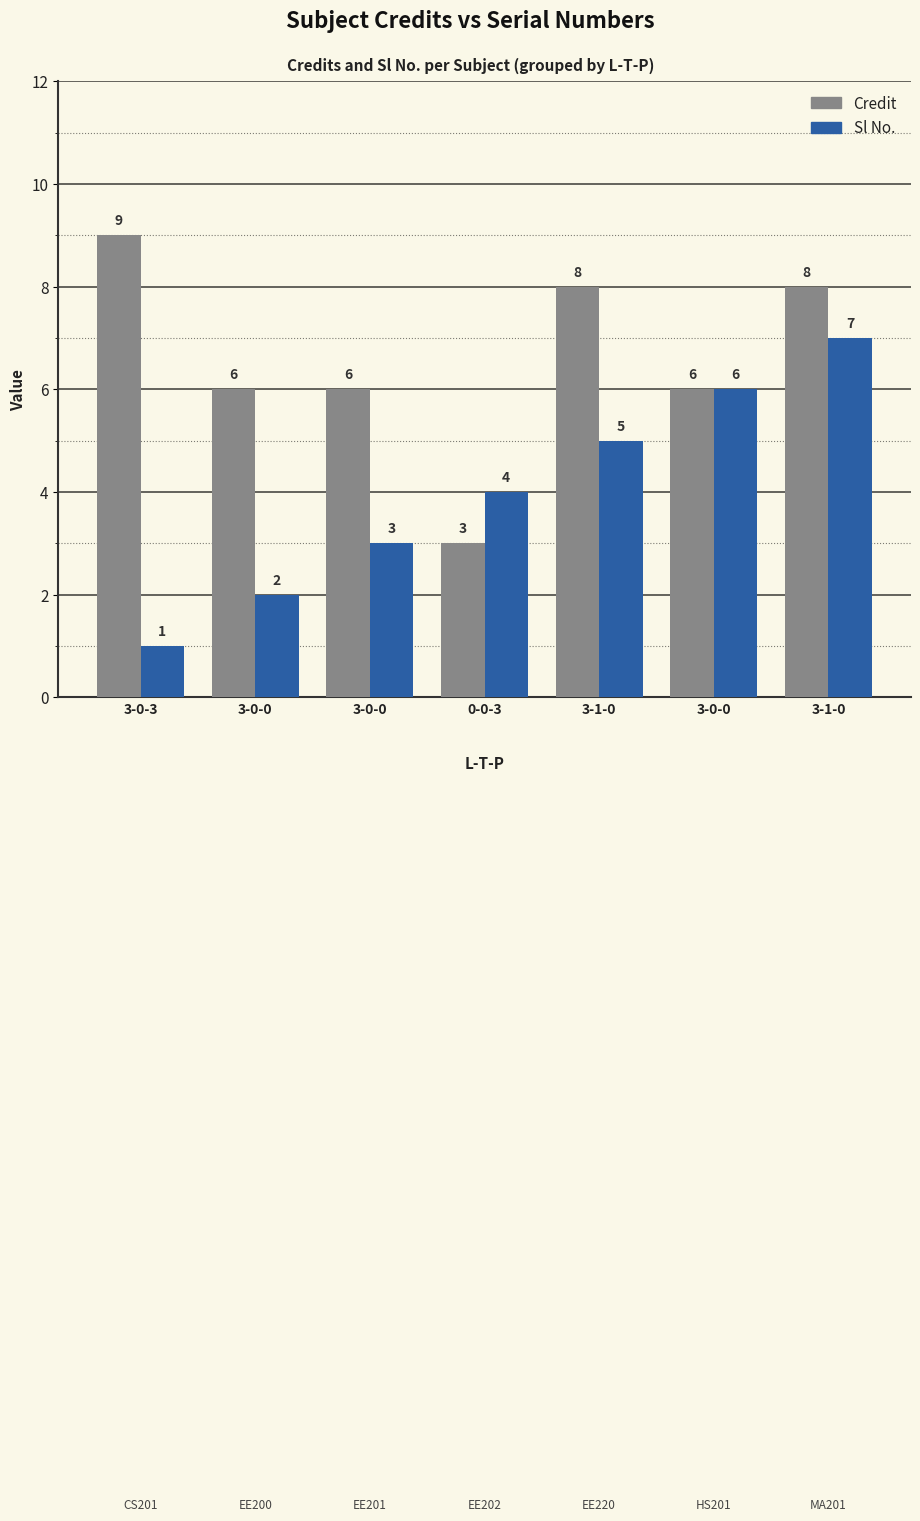

Count the number of categories in the chart.

7